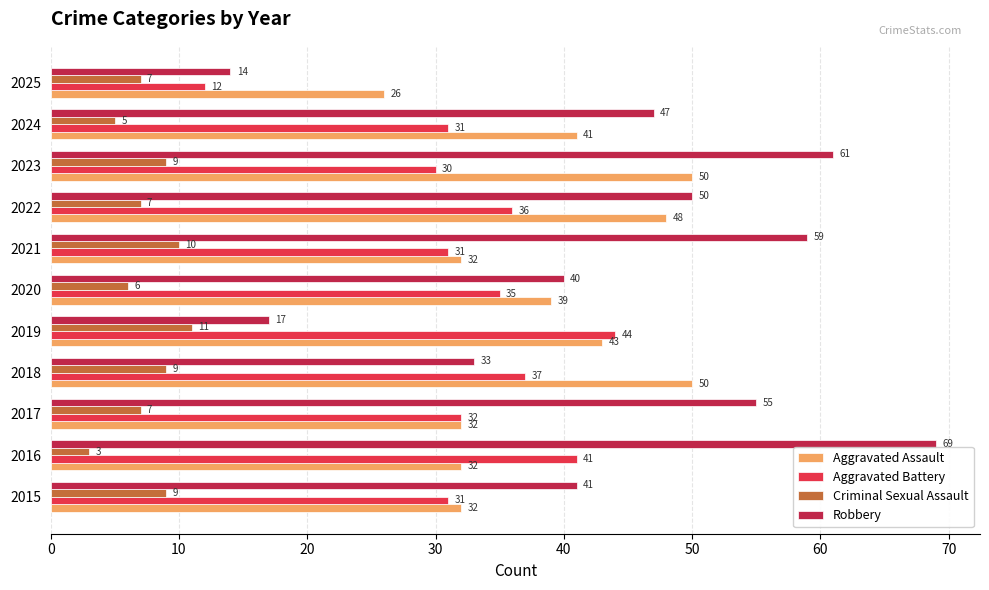

What value does the Criminal Sexual Assault series have at 2017?

7